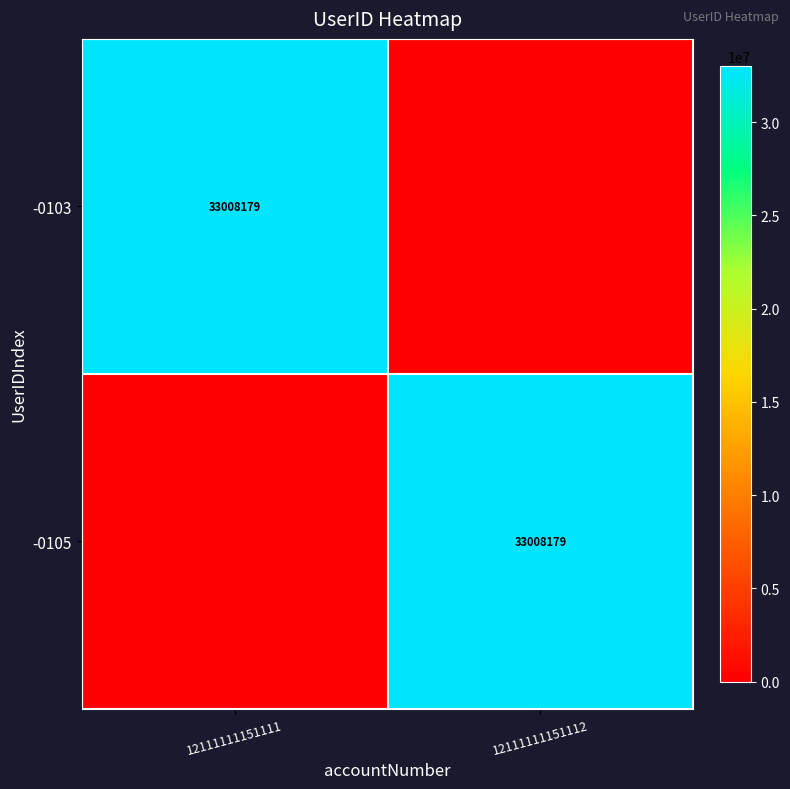

The value of -0103 at 12111111151111 is 50907302. True or false?

False